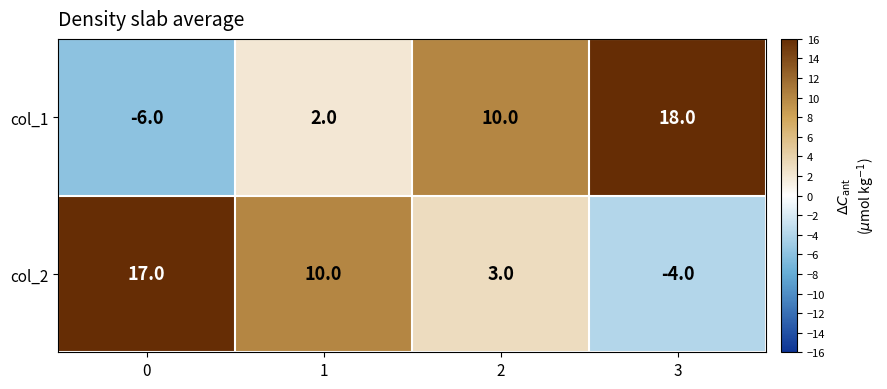

List the series in order of their peak value, lowest first.

col_2, col_1